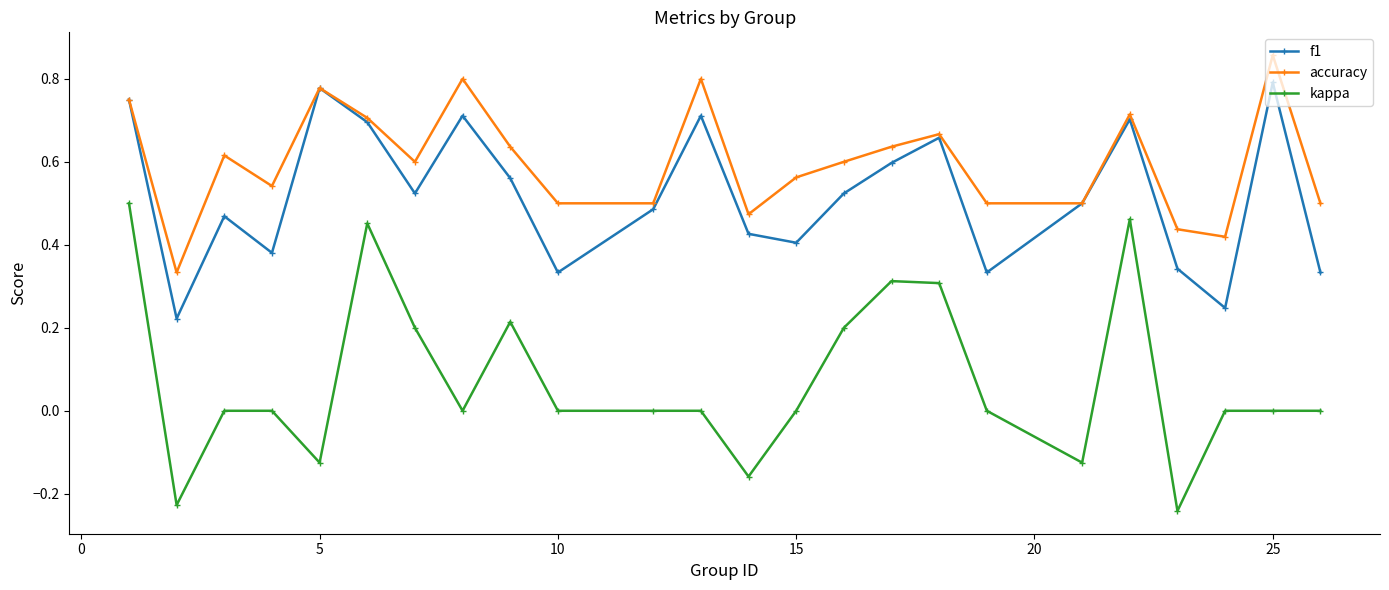

True or false: kappa has more than 2 points higher than both neighbors.

True